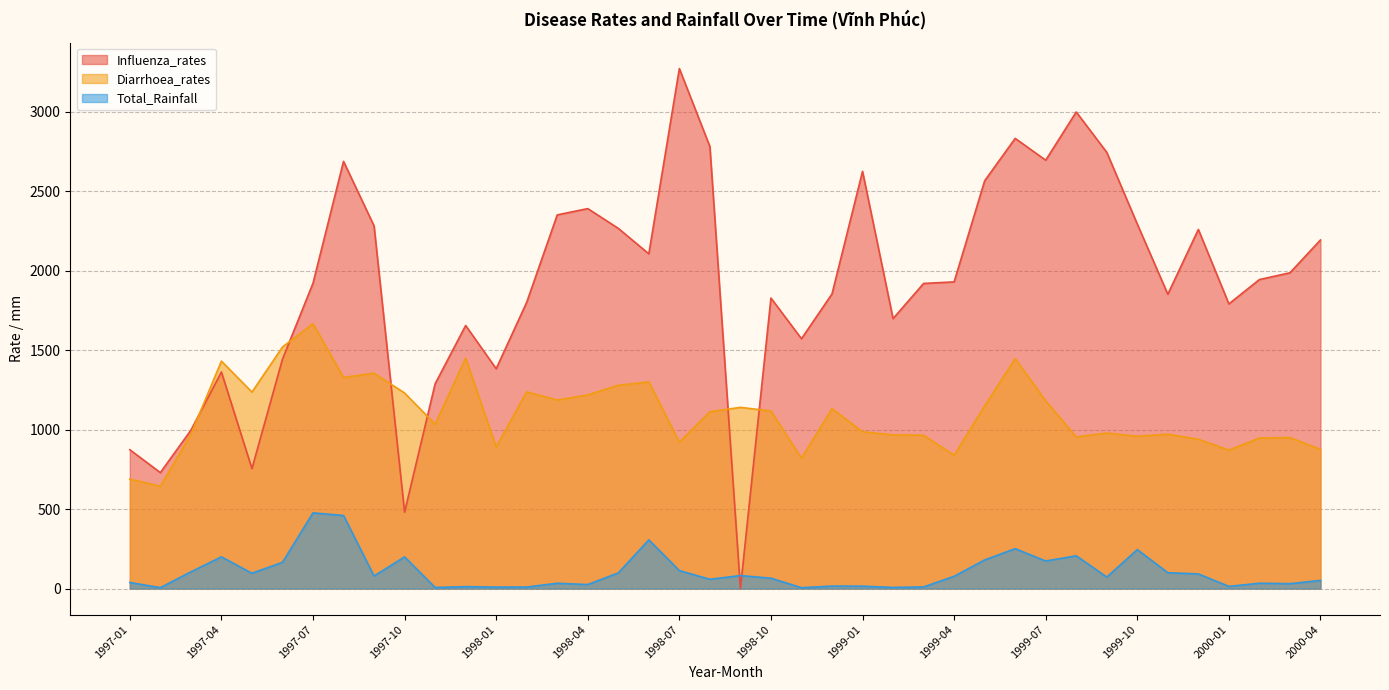

Reading left to right, transcribe all the data shown in this chart.

Influenza_rates: 1997-01=873.8	1997-02=729.7	1997-03=996.5	1997-04=1362.7	1997-05=754.8	1997-06=1443.6	1997-07=1921.4	1997-08=2688.2	1997-09=2282.0	1997-10=480.6	1997-11=1288.3	1997-12=1655.5	1998-01=1383.4	1998-02=1801.6	1998-03=2351.5	1998-04=2391.1	1998-05=2266.7	1998-06=2106.5	1998-07=3272.5	1998-08=2781.6	1998-09=0.0	1998-10=1828.3	1998-11=1572.3	1998-12=1854.1	1999-01=2625.4	1999-02=1698.8	1999-03=1920.0	1999-04=1930.0	1999-05=2566.0	1999-06=2832.9	1999-07=2695.8	1999-08=2999.2	1999-09=2745.1	1999-10=2293.7	1999-11=1852.3	1999-12=2259.9	2000-01=1791.5	2000-02=1944.6	2000-03=1987.1	2000-04=2193.6
Diarrhoea_rates: 1997-01=688.8	1997-02=644.2	1997-03=970.4	1997-04=1431.5	1997-05=1236.3	1997-06=1519.8	1997-07=1666.7	1997-08=1328.3	1997-09=1355.3	1997-10=1230.7	1997-11=1034.6	1997-12=1449.2	1998-01=891.6	1998-02=1237.9	1998-03=1186.3	1998-04=1218.6	1998-05=1279.4	1998-06=1300.5	1998-07=921.1	1998-08=1112.7	1998-09=1140.3	1998-10=1117.2	1998-11=820.7	1998-12=1132.0	1999-01=986.9	1999-02=966.8	1999-03=965.0	1999-04=838.9	1999-05=1148.7	1999-06=1447.5	1999-07=1181.6	1999-08=954.0	1999-09=978.7	1999-10=958.6	1999-11=971.4	1999-12=939.4	2000-01=871.3	2000-02=947.4	2000-03=950.1	2000-04=875.8
Total_Rainfall: 1997-01=38.2	1997-02=5.8	1997-03=105.0	1997-04=199.5	1997-05=96.3	1997-06=165.1	1997-07=476.2	1997-08=459.9	1997-09=79.0	1997-10=199.4	1997-11=6.8	1997-12=12.2	1998-01=9.1	1998-02=9.6	1998-03=33.4	1998-04=25.3	1998-05=98.5	1998-06=306.5	1998-07=113.1	1998-08=58.4	1998-09=81.7	1998-10=65.3	1998-11=5.4	1998-12=15.5	1999-01=15.0	1999-02=7.2	1999-03=10.3	1999-04=77.1	1999-05=180.2	1999-06=251.0	1999-07=173.4	1999-08=206.2	1999-09=72.4	1999-10=245.1	1999-11=99.8	1999-12=92.3	2000-01=13.7	2000-02=33.7	2000-03=30.8	2000-04=51.1